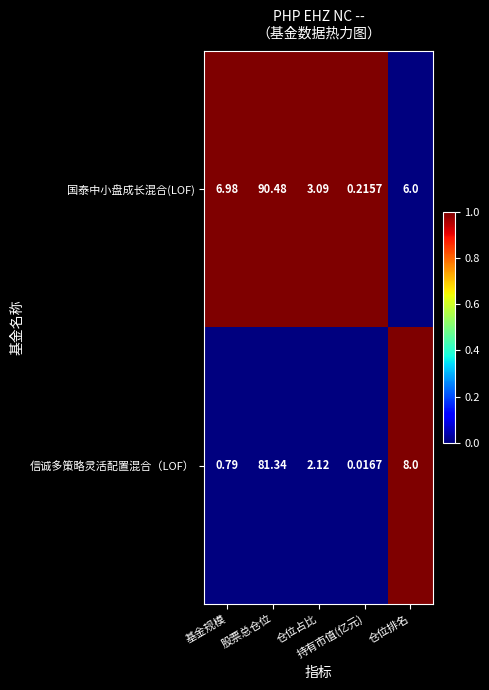

Rank the series by their maximum value, from lowest to highest.

信诚多策略灵活配置混合（LOF）, 国泰中小盘成长混合(LOF)